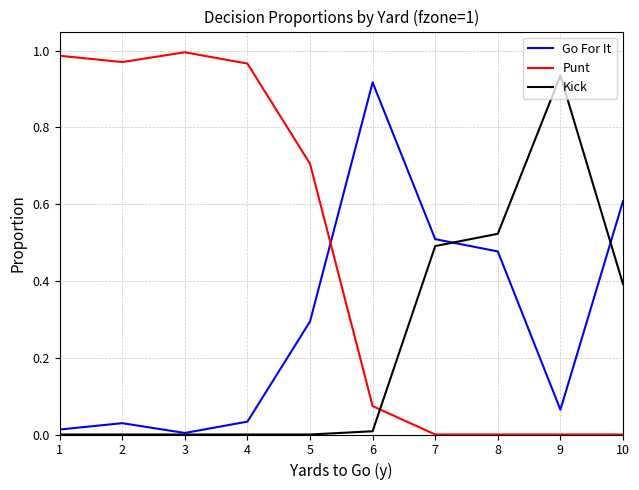

True or false: Kick has a value of 0.6 at 10.

False